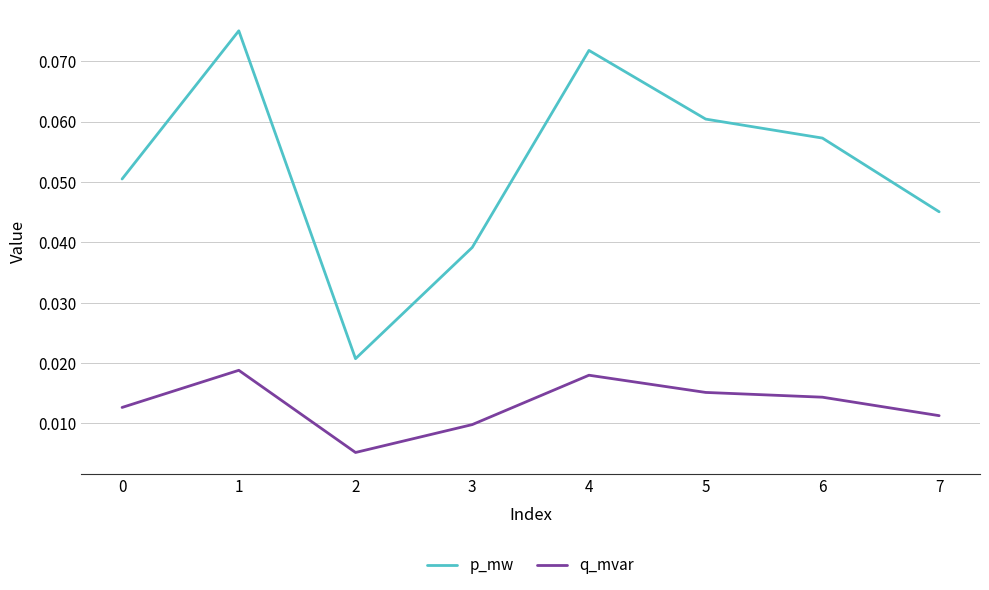

Count the p_mw values in the range 0 to 1.

8